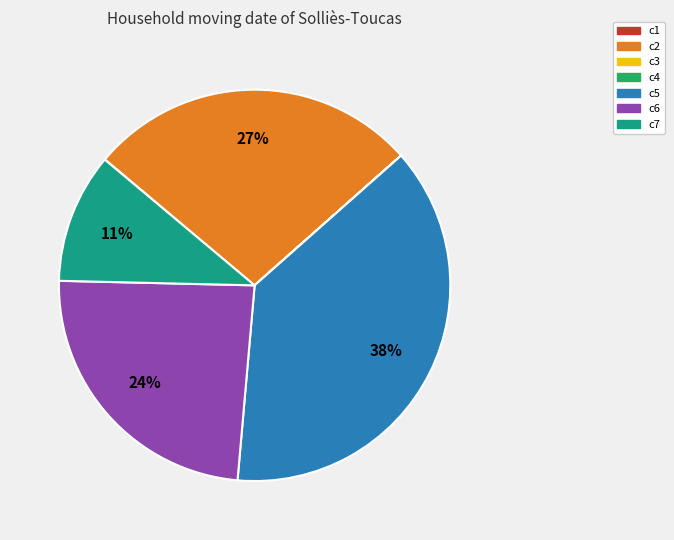

True or false: c2 accounts for 20% of the total.

False